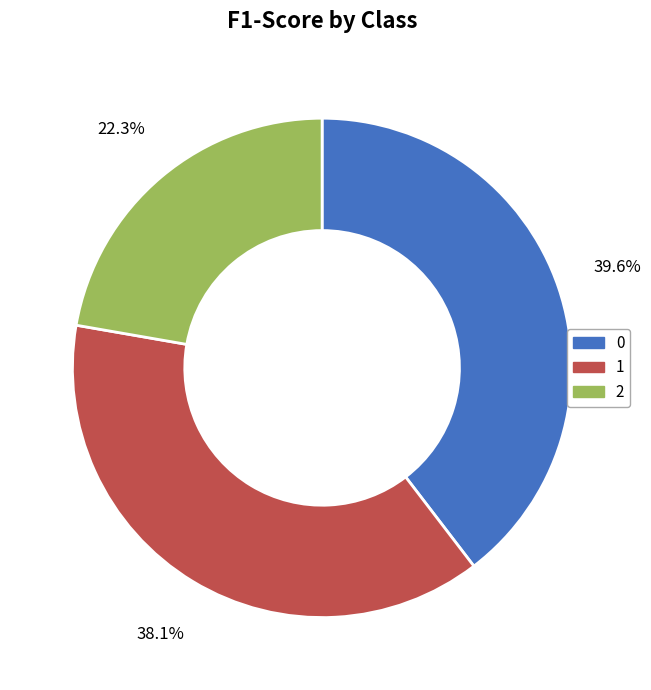

The 2 slice represents 22% of the pie. True or false?

True